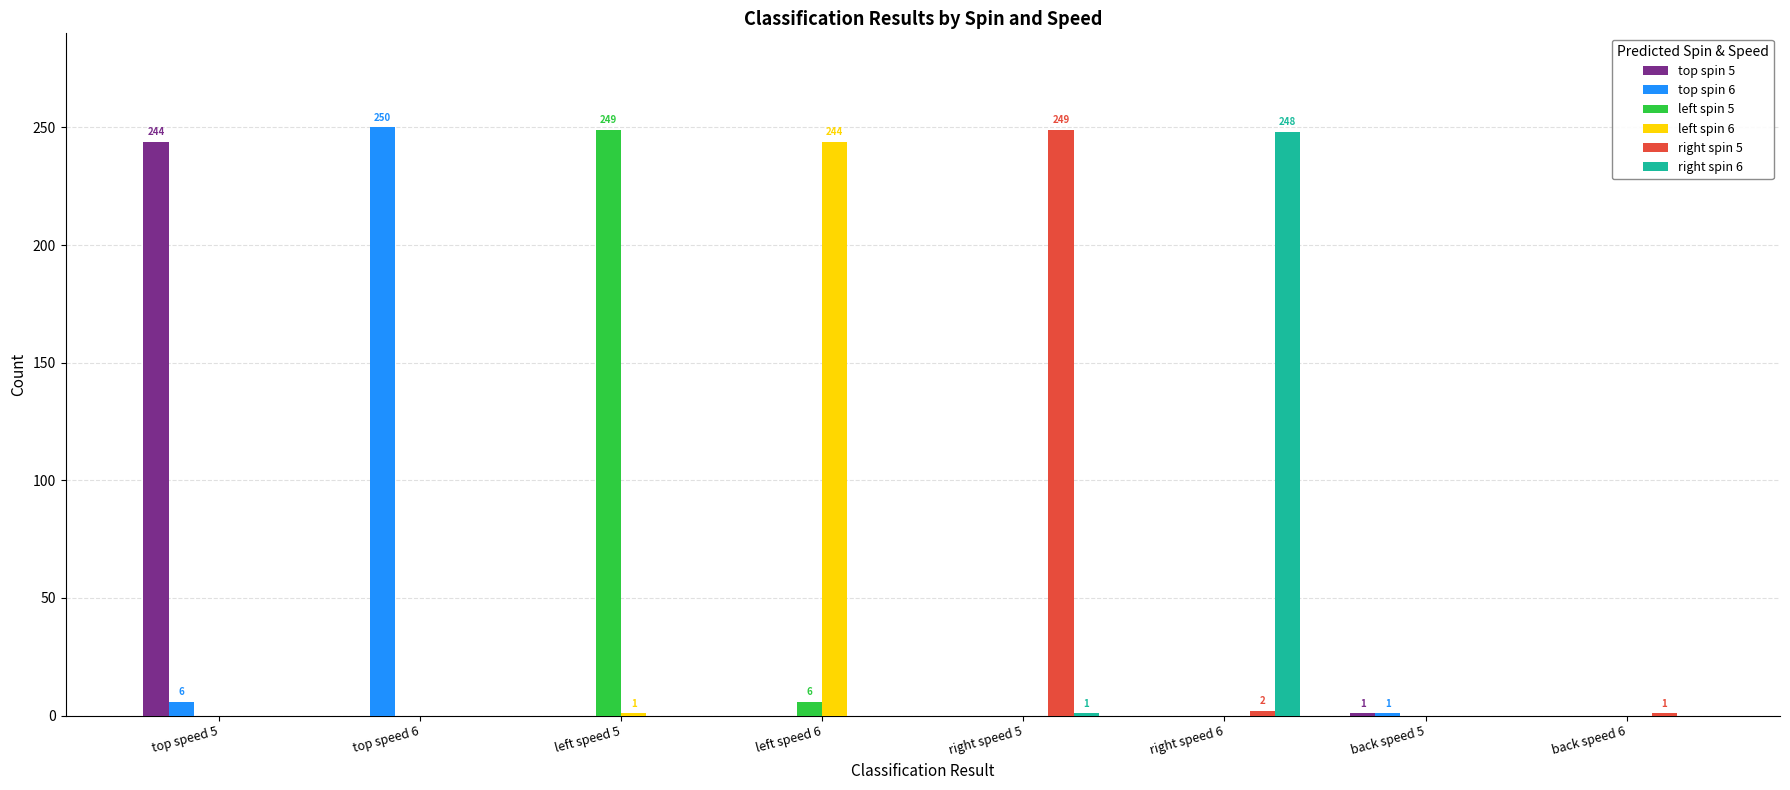

Is the value of right spin 5 at right speed 5 greater than the value of right spin 6 at left speed 6?

Yes